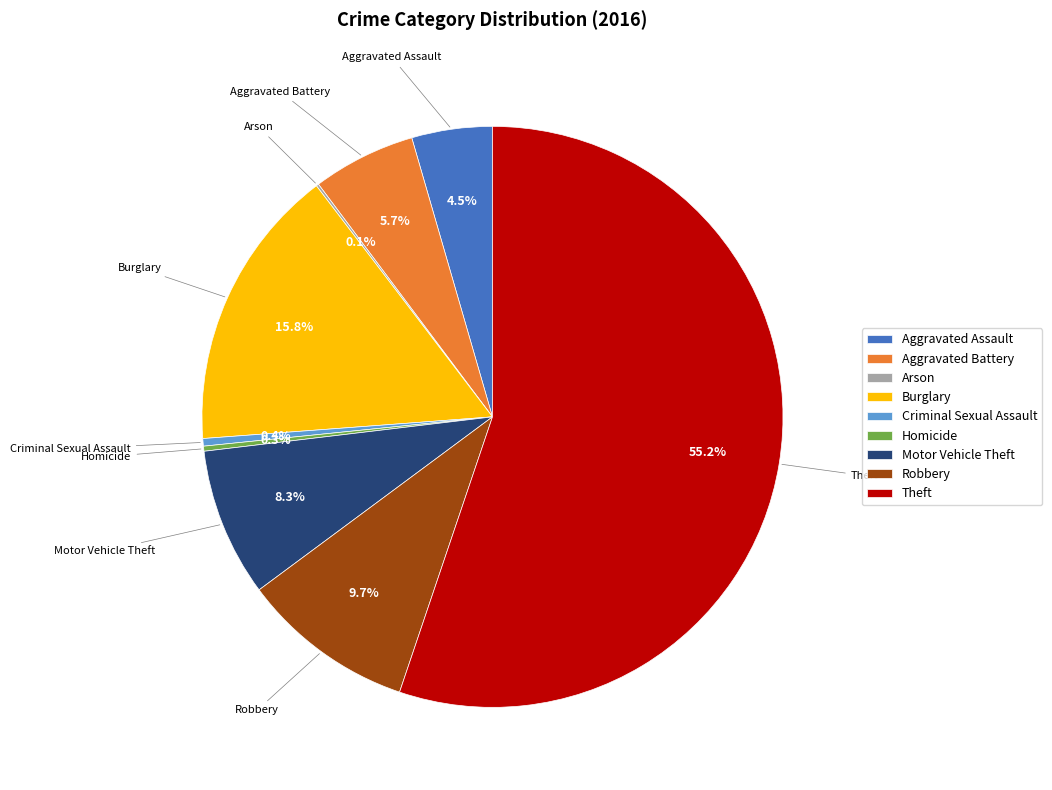

What is the majority slice?

Theft